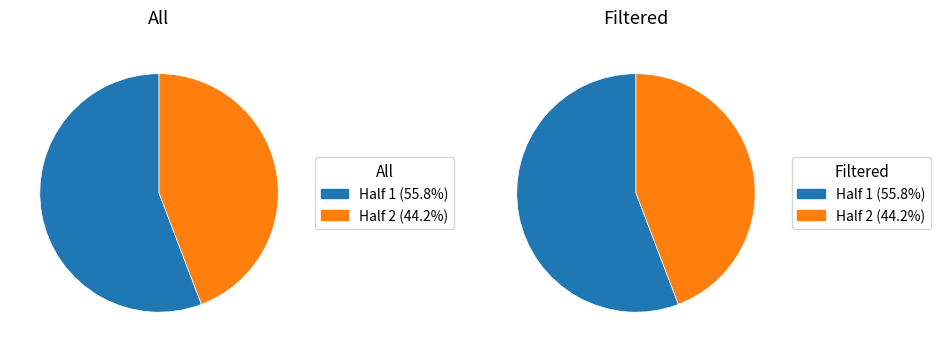

True or false: Half 1 accounts for 56% of the total.

True